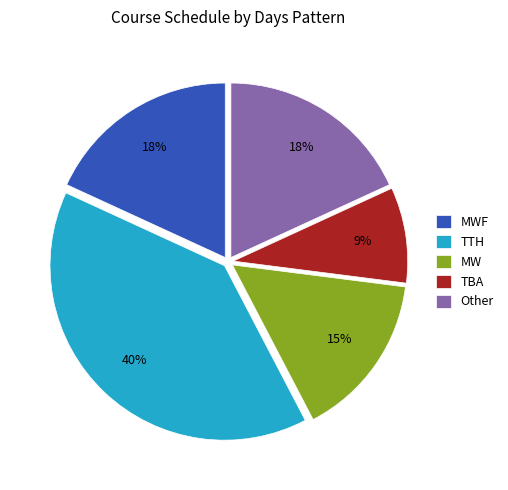

To the nearest percent, what is the combined percentage of MWF and Other?

36%